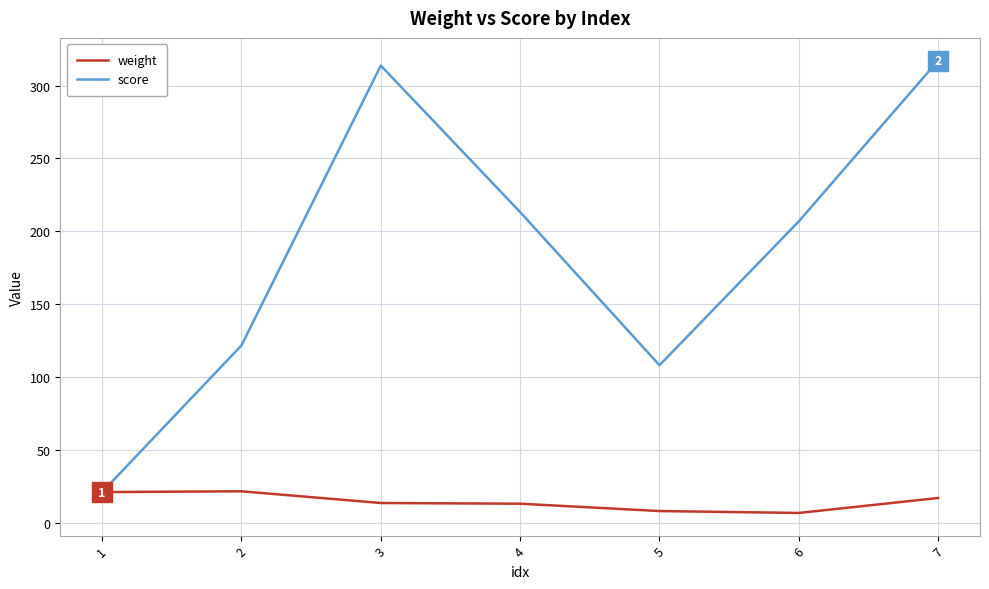

Is it true that score equals 341.4 at 4?

False